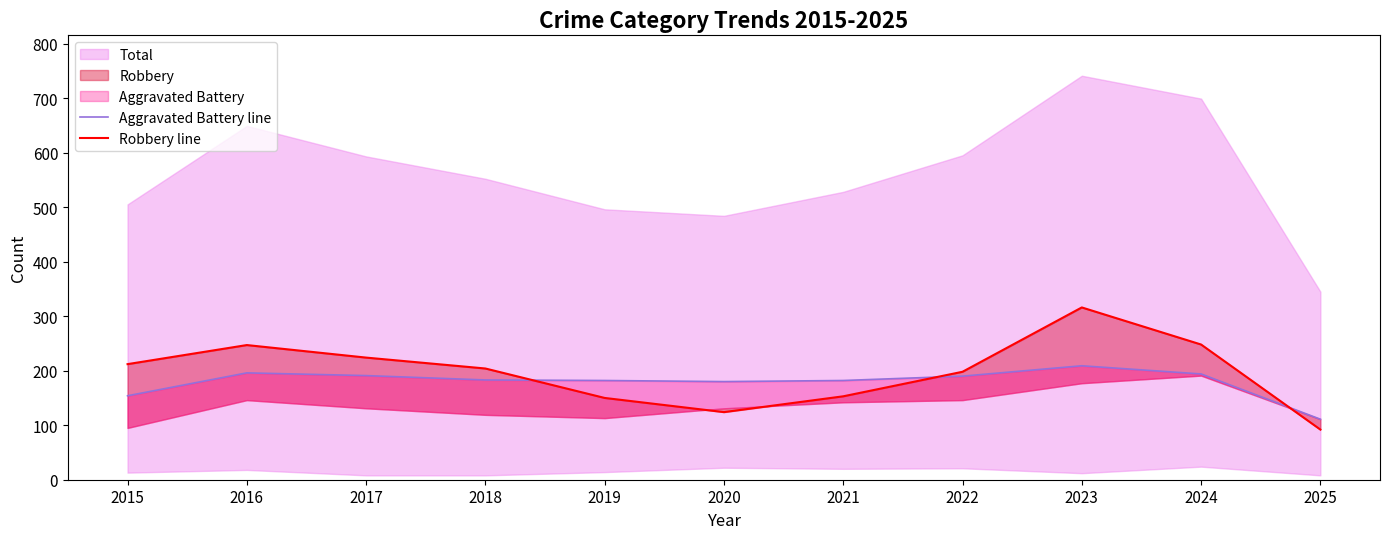

What is the difference between the maximum and second lowest values in the Robbery line series?

192